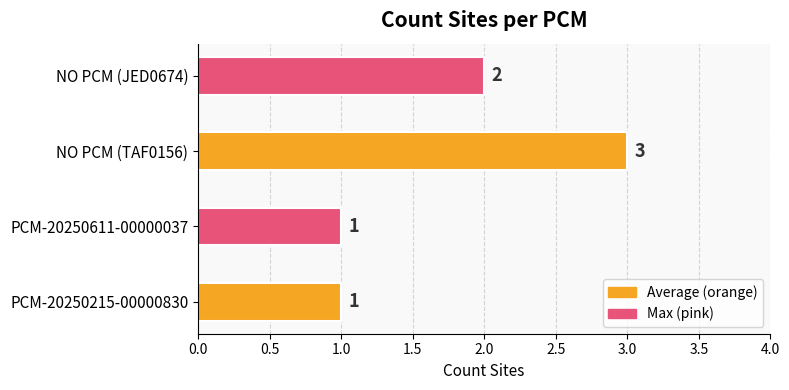

At which label is the value closest to 2?

NO PCM (JED0674)